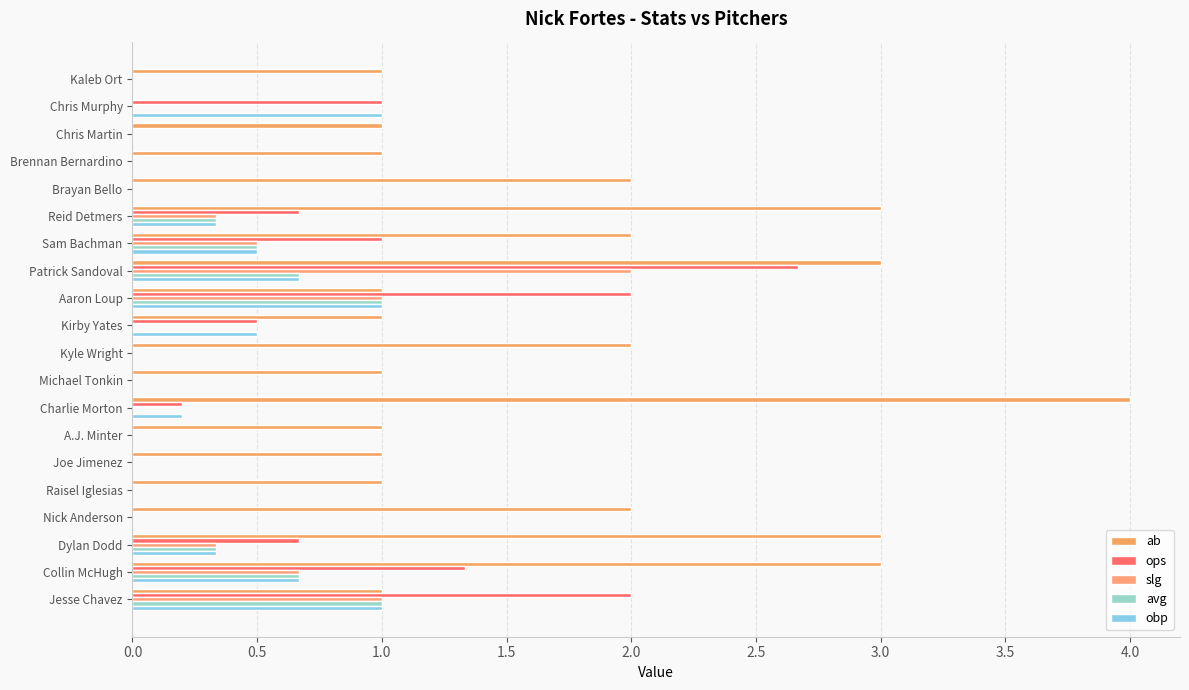

Count the number of data series in this chart.

5